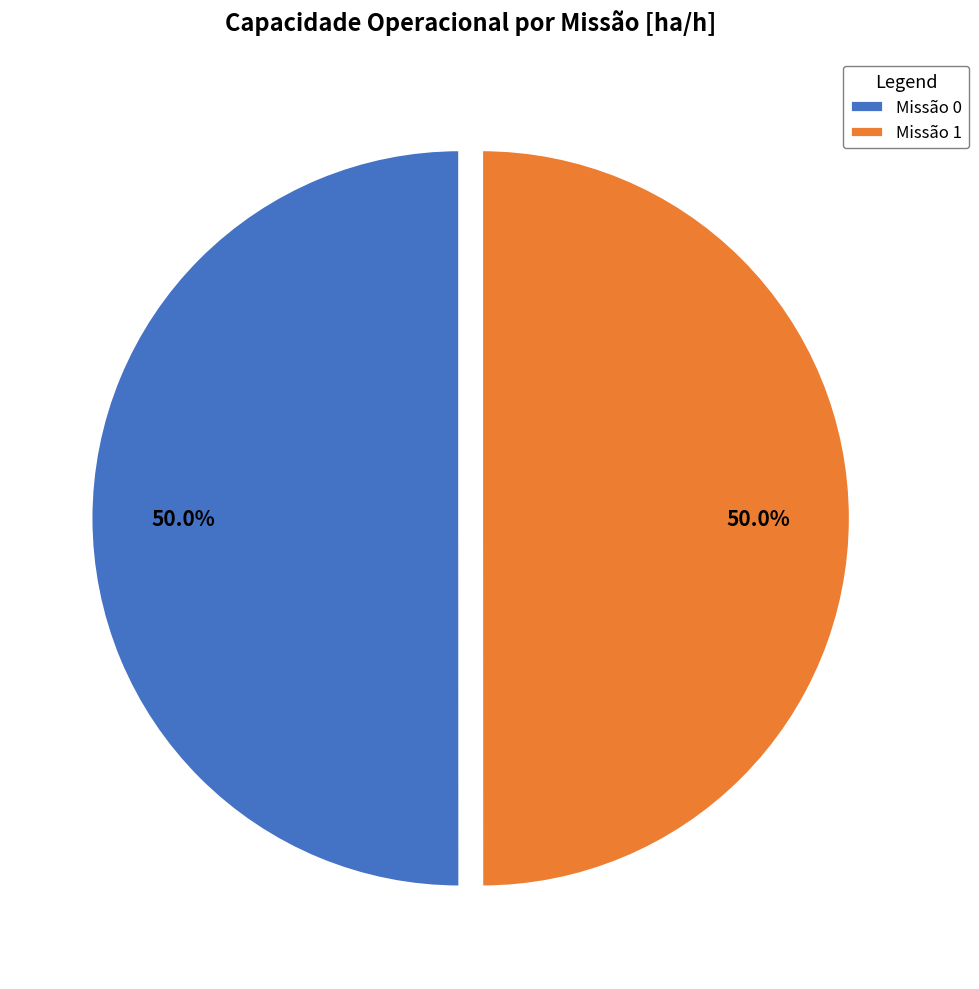

Count the number of slices in the pie.

2